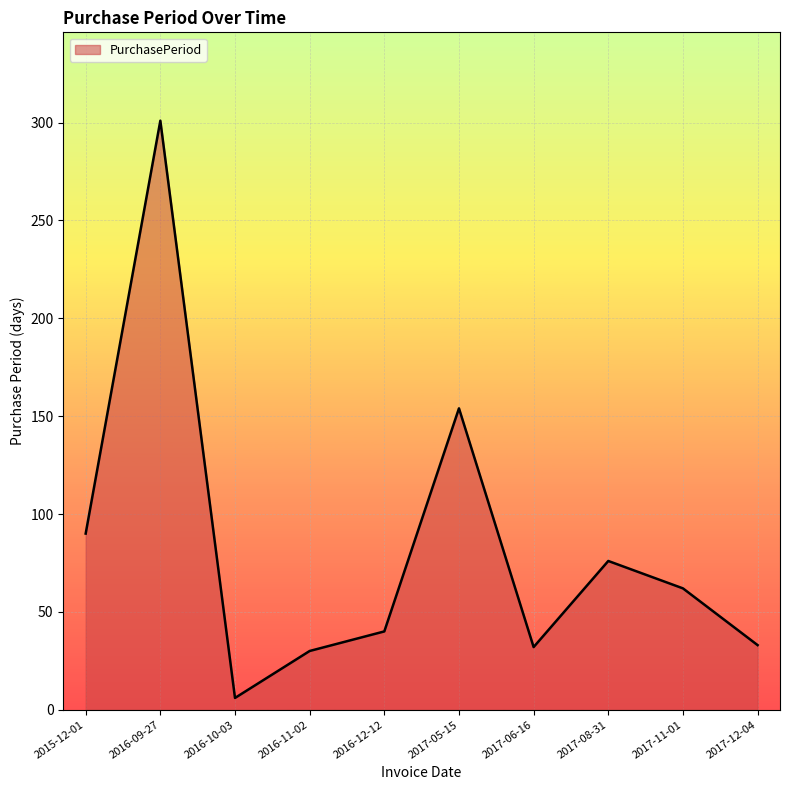

What position from the right is 2015-12-01?

10